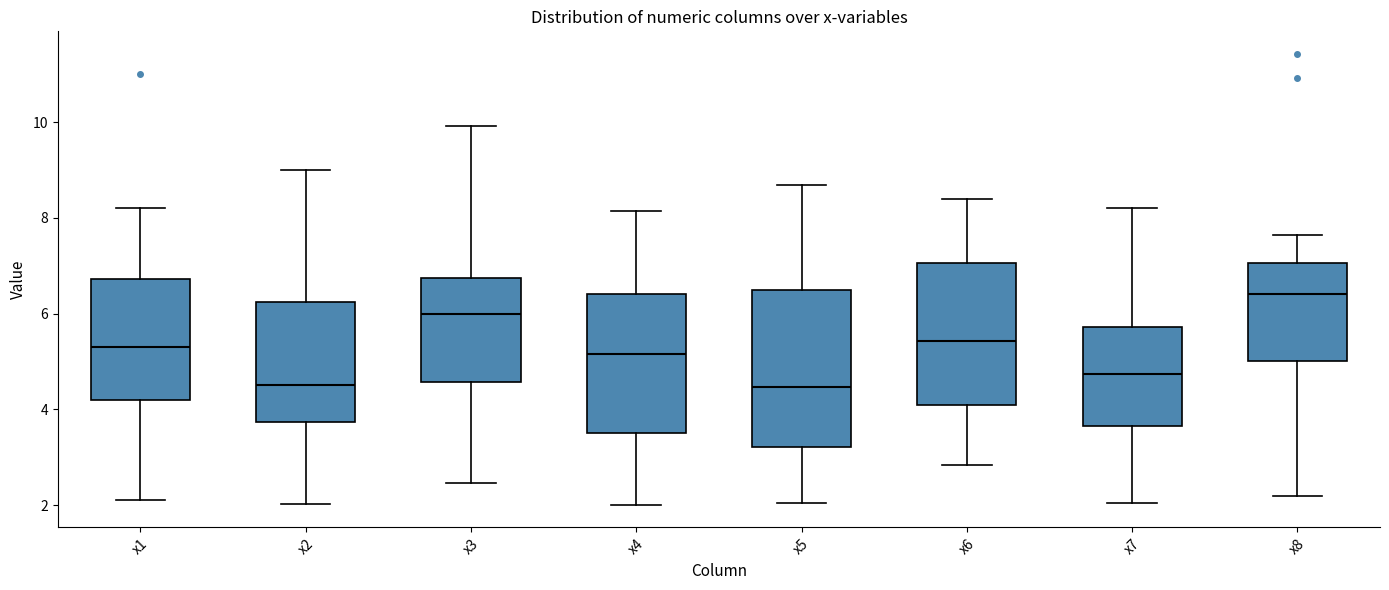

Where does the lower whisker of the box for x3 end on the y-axis? The values are not printed on the chart, so give them approximately, as read against the axis.

2.4